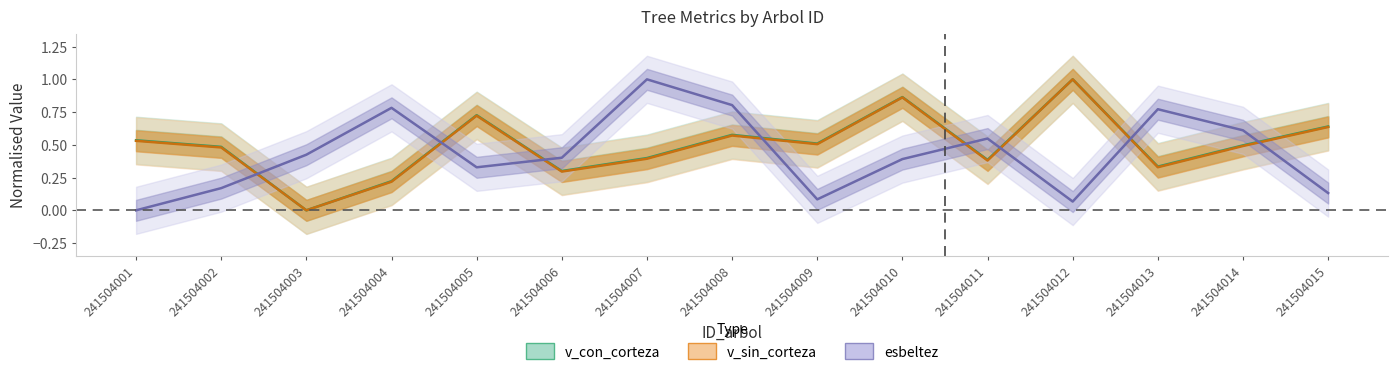

Rank the categories by esbeltez value from lowest to highest.

241504001, 241504012, 241504009, 241504015, 241504002, 241504005, 241504010, 241504006, 241504003, 241504011, 241504014, 241504013, 241504004, 241504008, 241504007